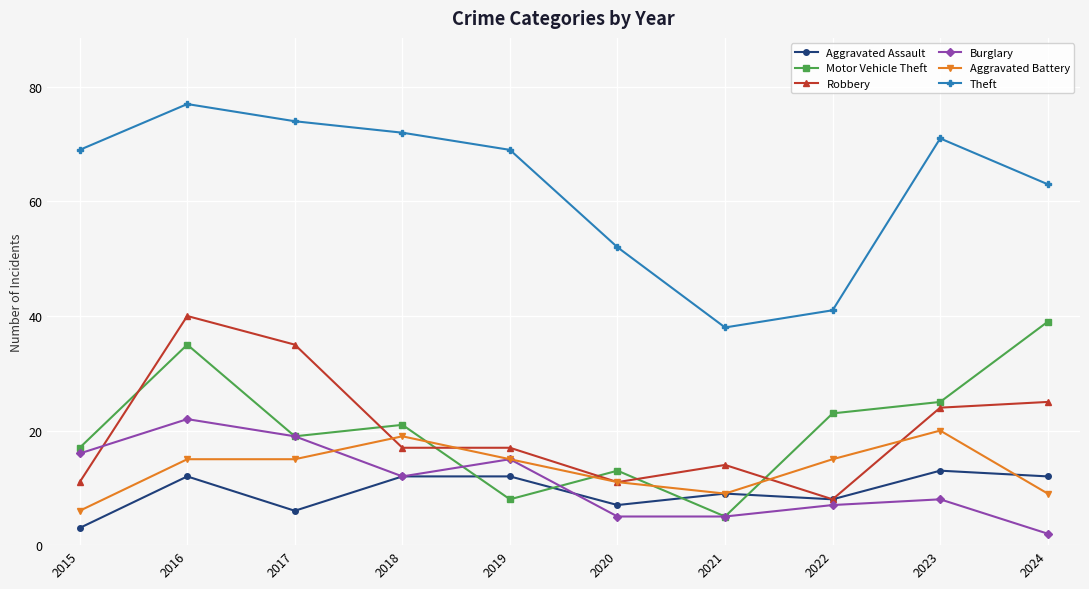

What are all the series names shown in the legend?

Aggravated Assault, Motor Vehicle Theft, Robbery, Burglary, Aggravated Battery, Theft